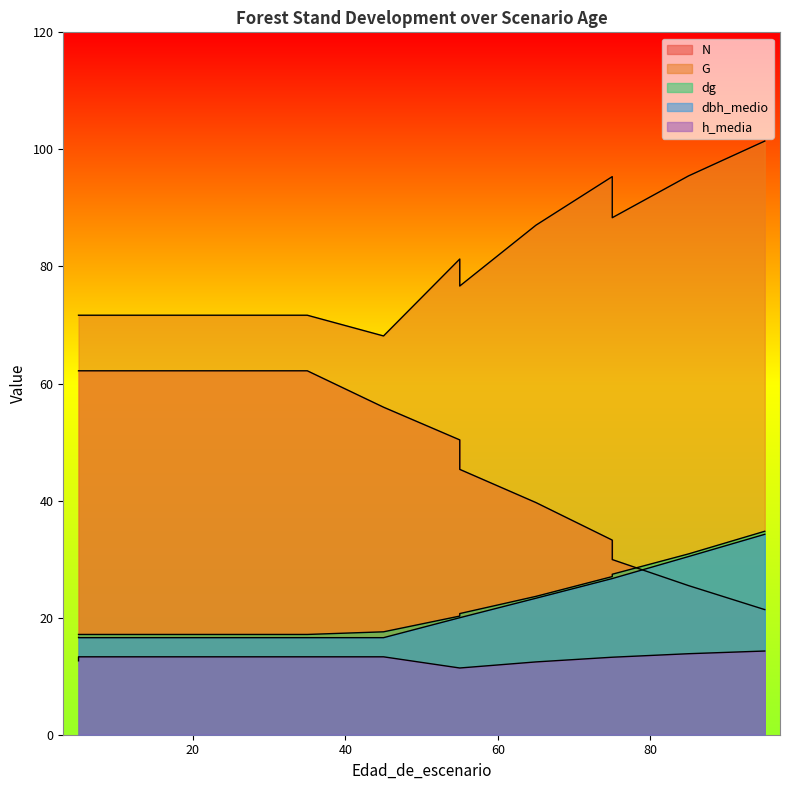

How many lines are shown in the chart?

5